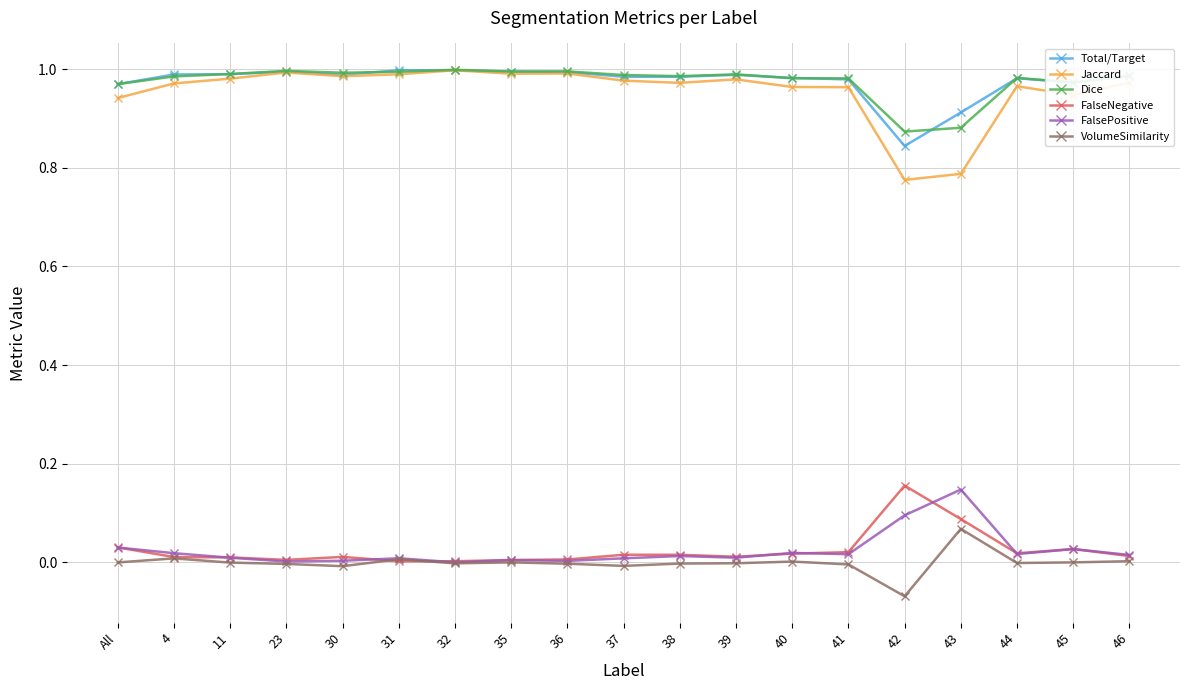

True or false: Jaccard has a value of 1.3 at 37.

False